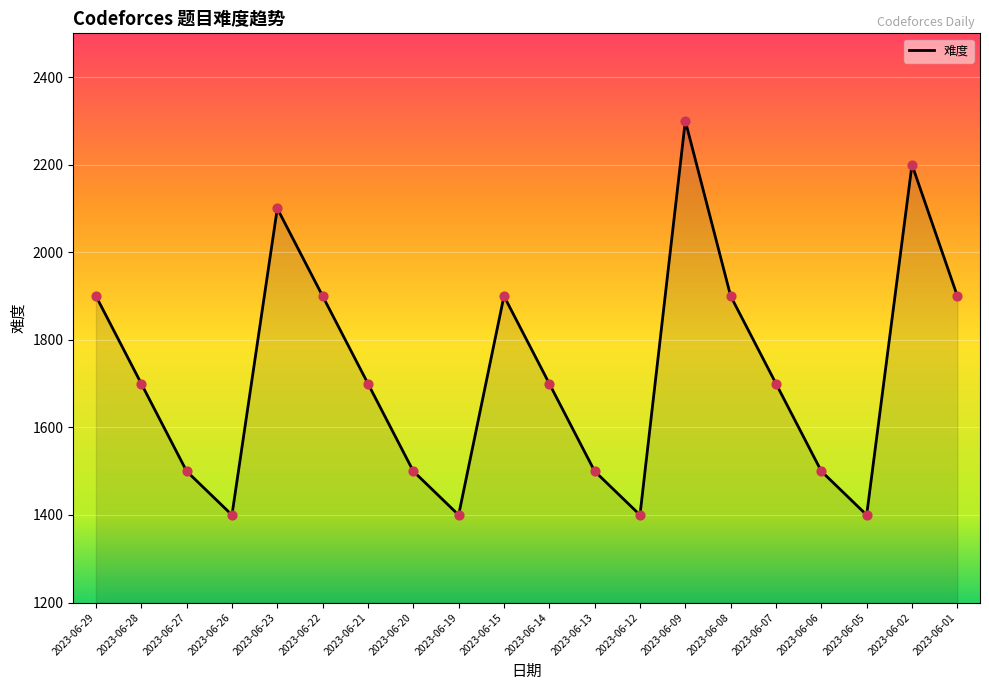

What is the change in value from 2023-06-09 to 2023-06-07?

-600